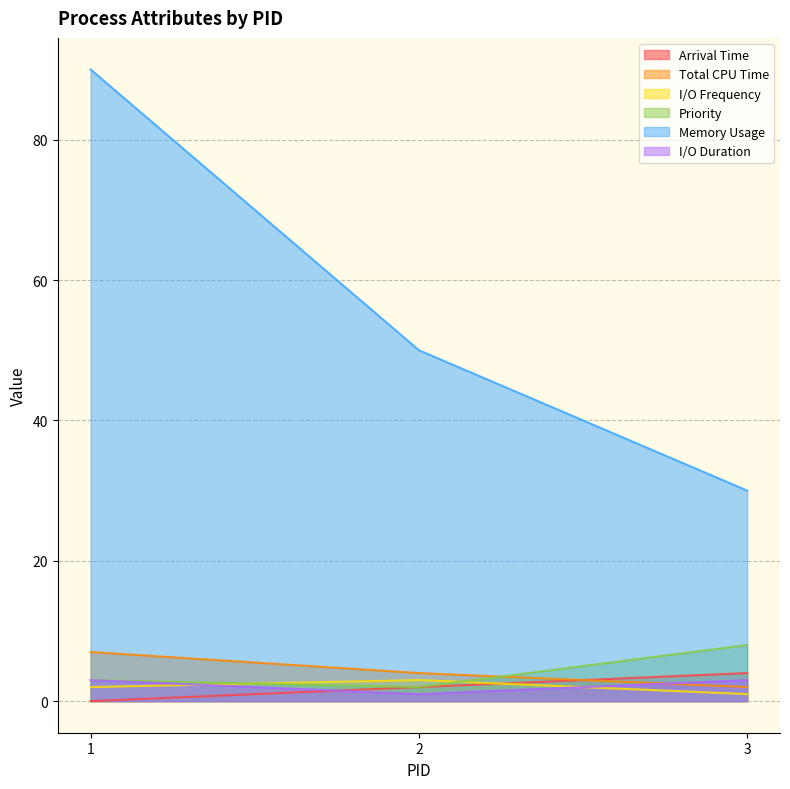

What is the spread (max minus min) of values at 2?

49